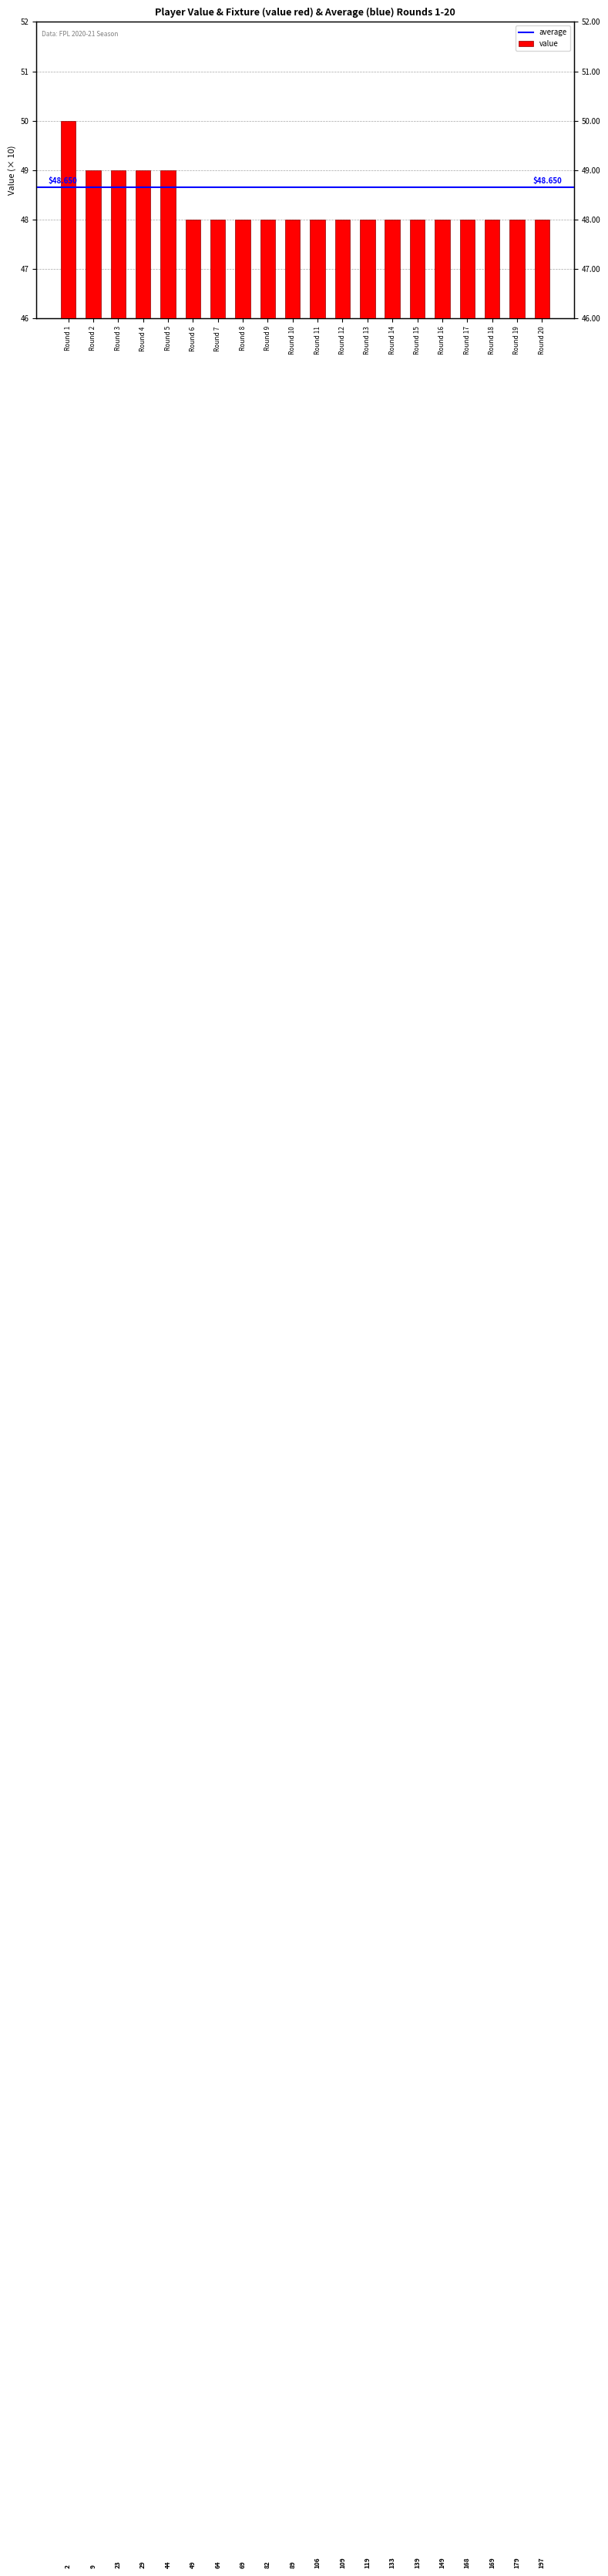

What is the minimum value shown in the chart?

48